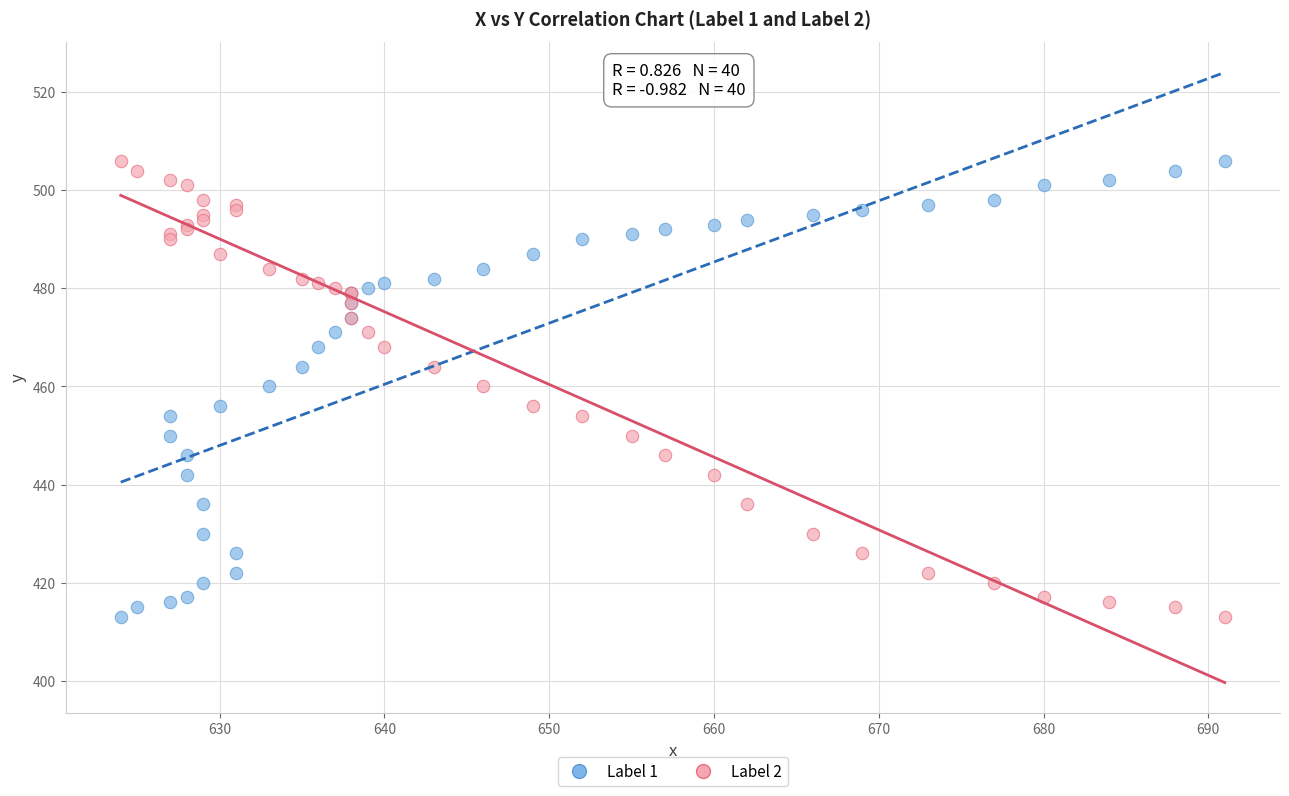

What is the X range (max minus min) for the scatter plot?

67